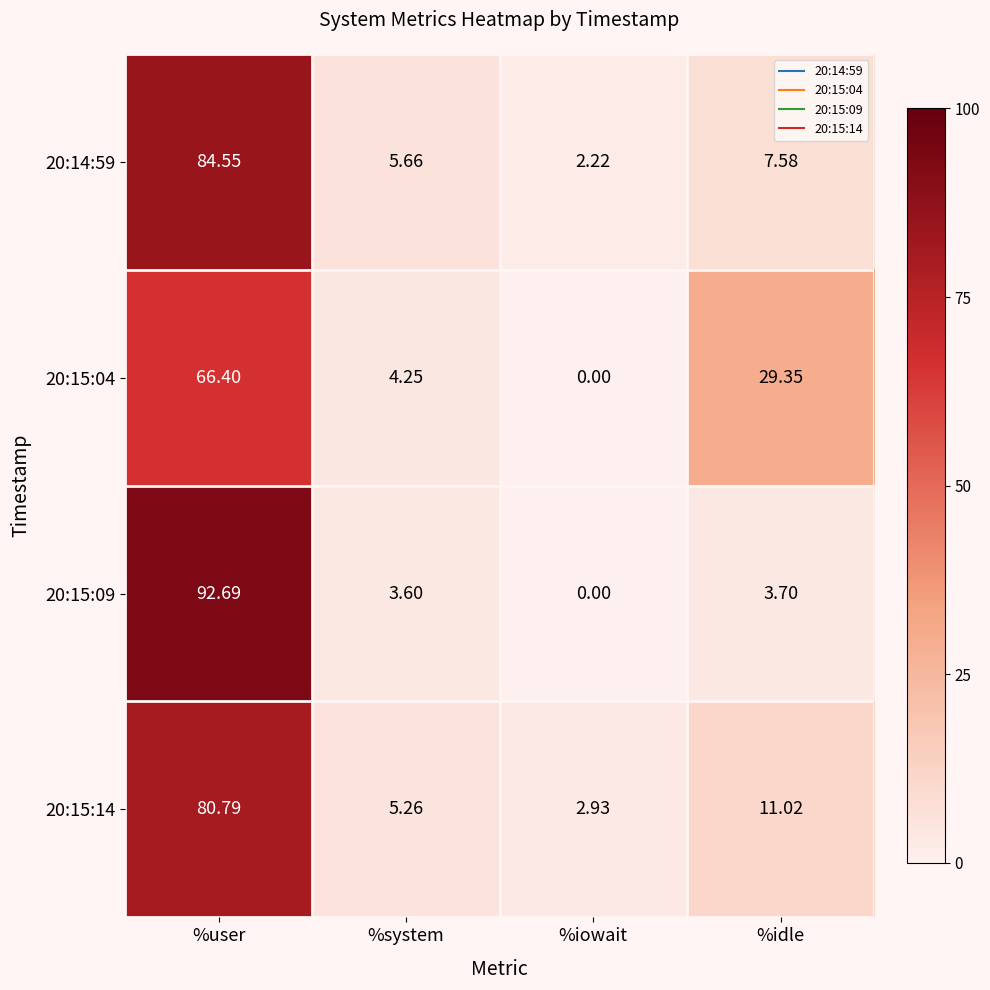

Which category has the lowest value in the 20:14:59 series?

%iowait